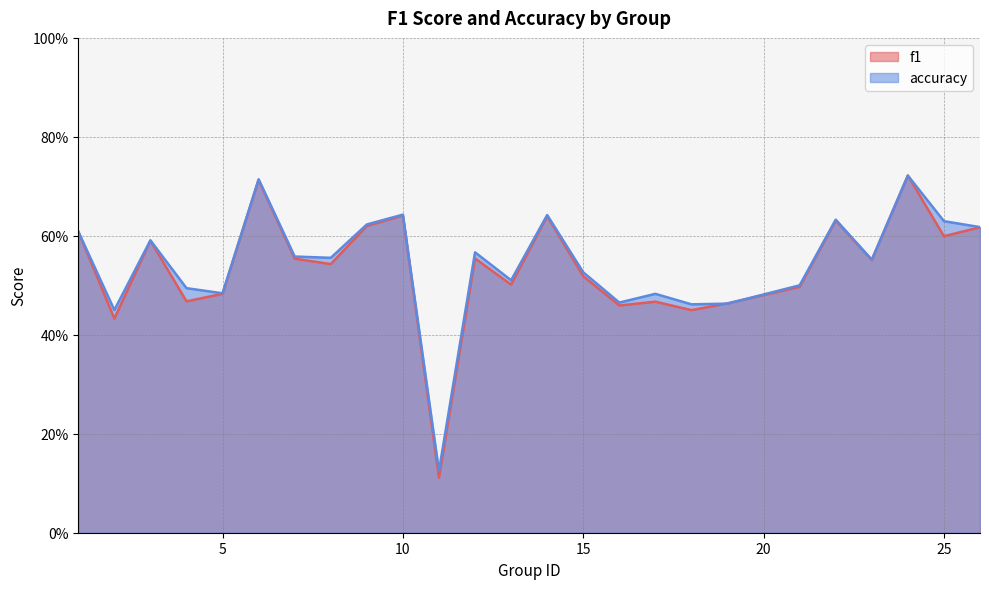

How many series are shown in this chart?

2